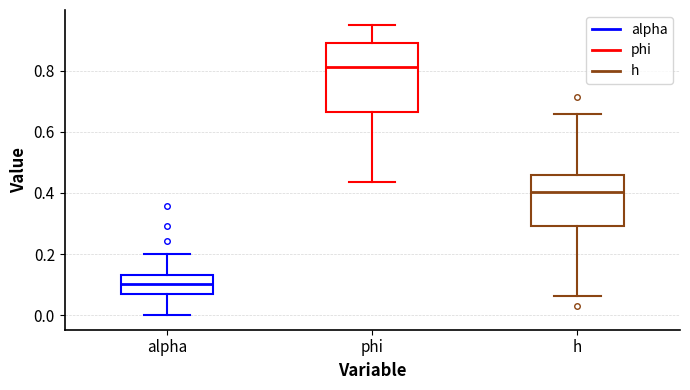

Where does the lower whisker of the box for h end on the y-axis? The values are not printed on the chart, so give them approximately, as read against the axis.

0.06